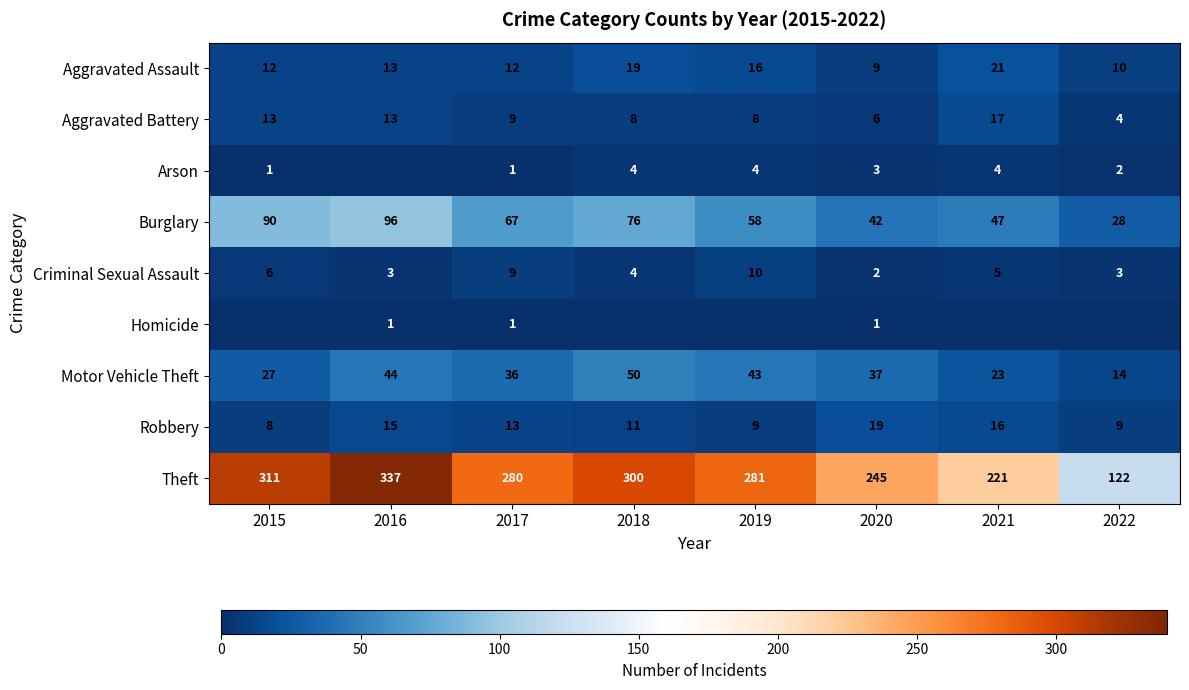

Read the Theft value at 2021, to the nearest 10.

220